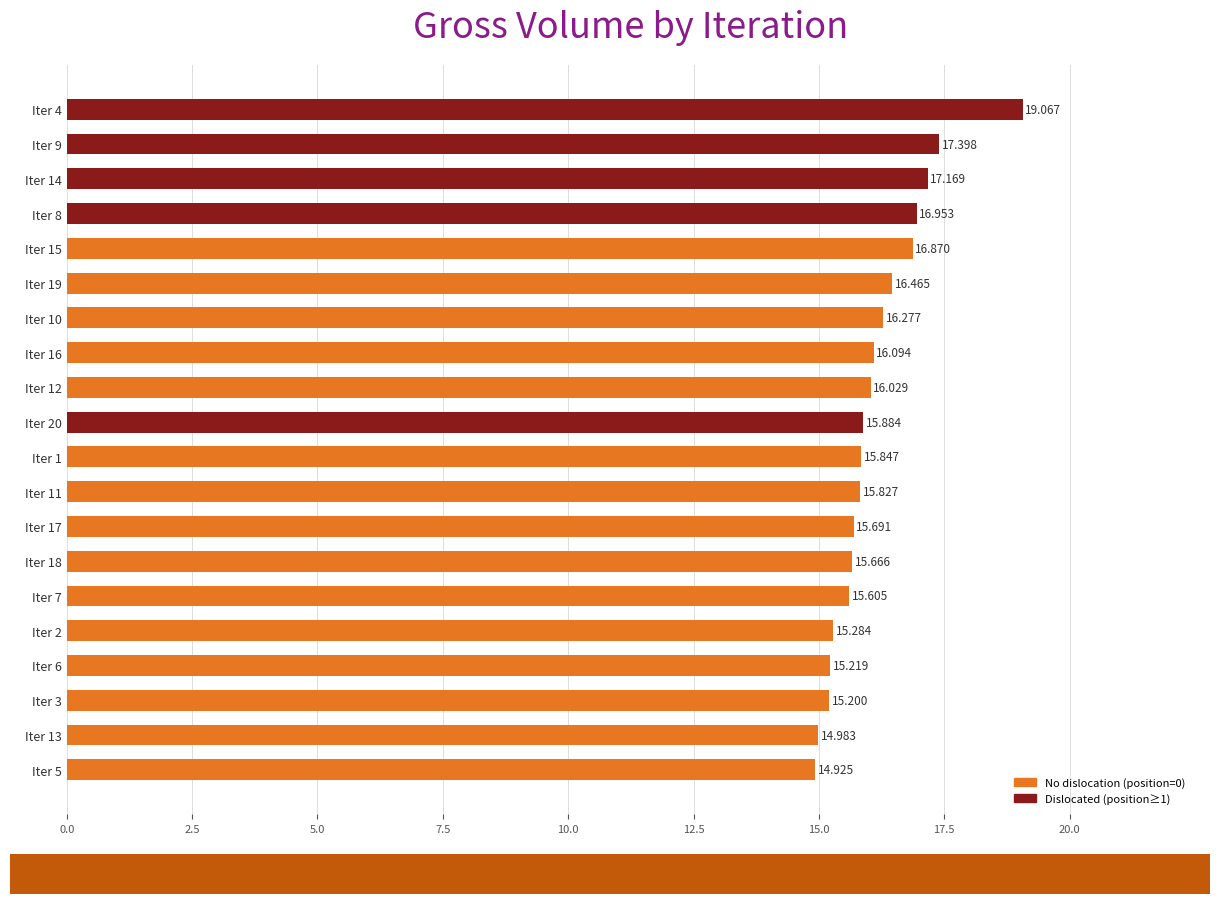

At which category does the chart reach its minimum across all series?

Iter 5